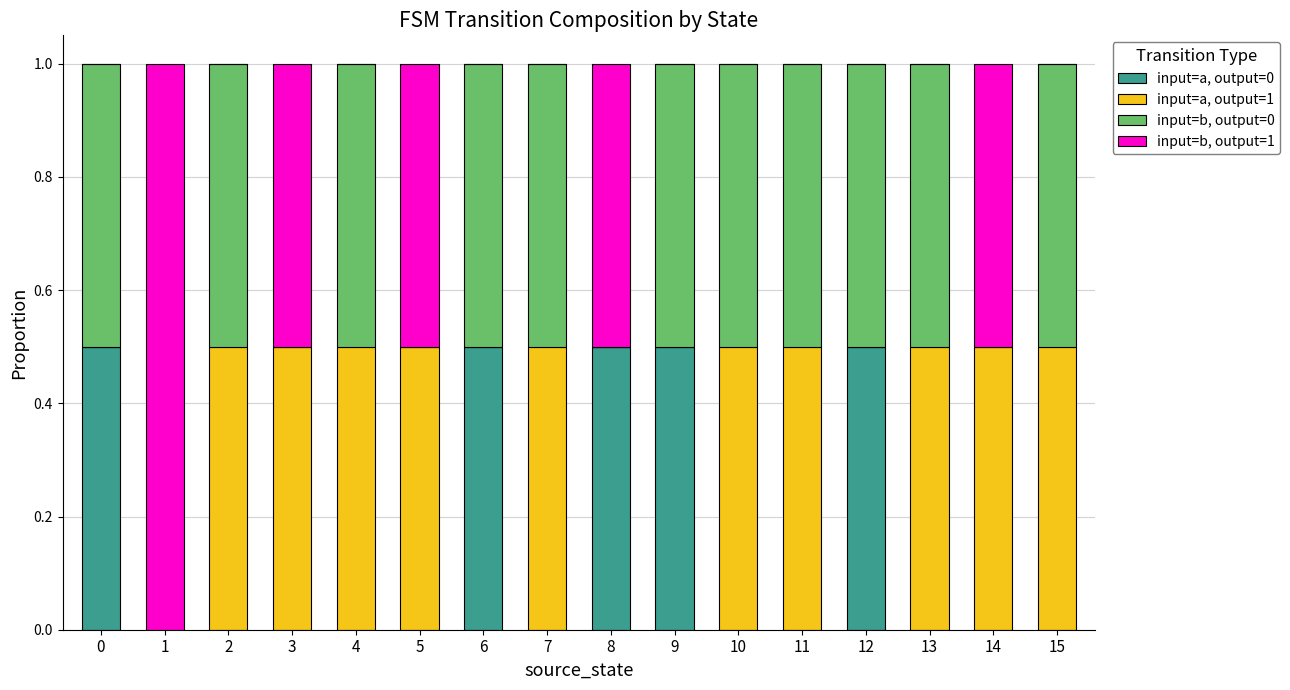

What is the total value across all series at 8?

1.0